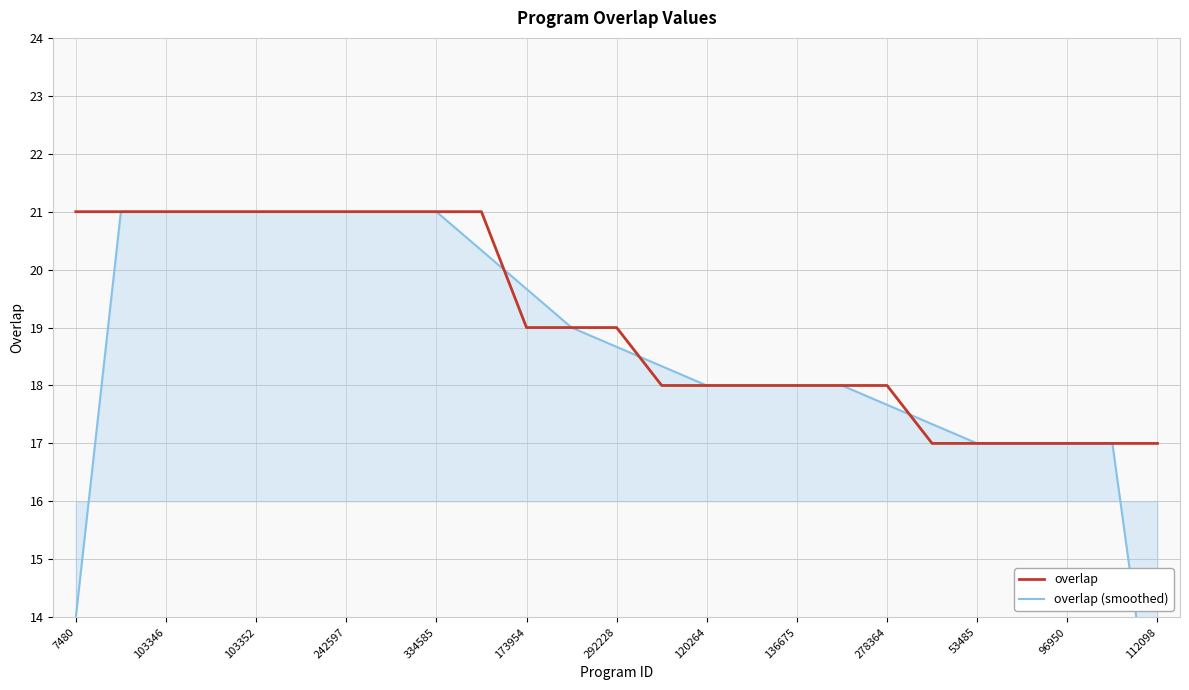

Is it true that overlap equals 21 at 242597?

True